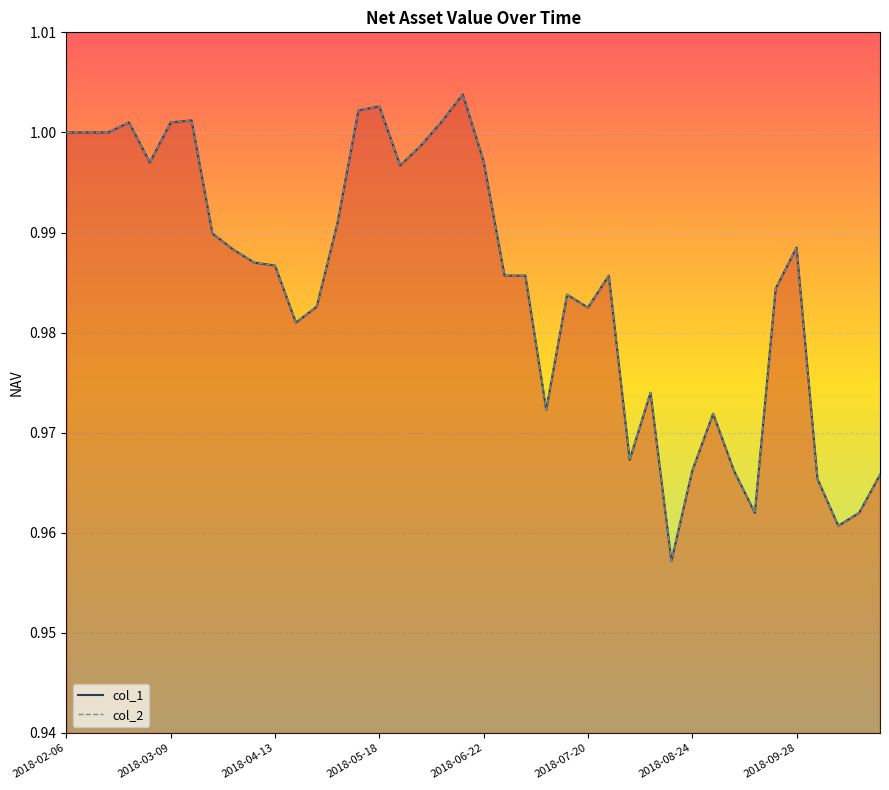

Between 2018-08-17 and 2018-10-12, which series saw the biggest shift?

col_1